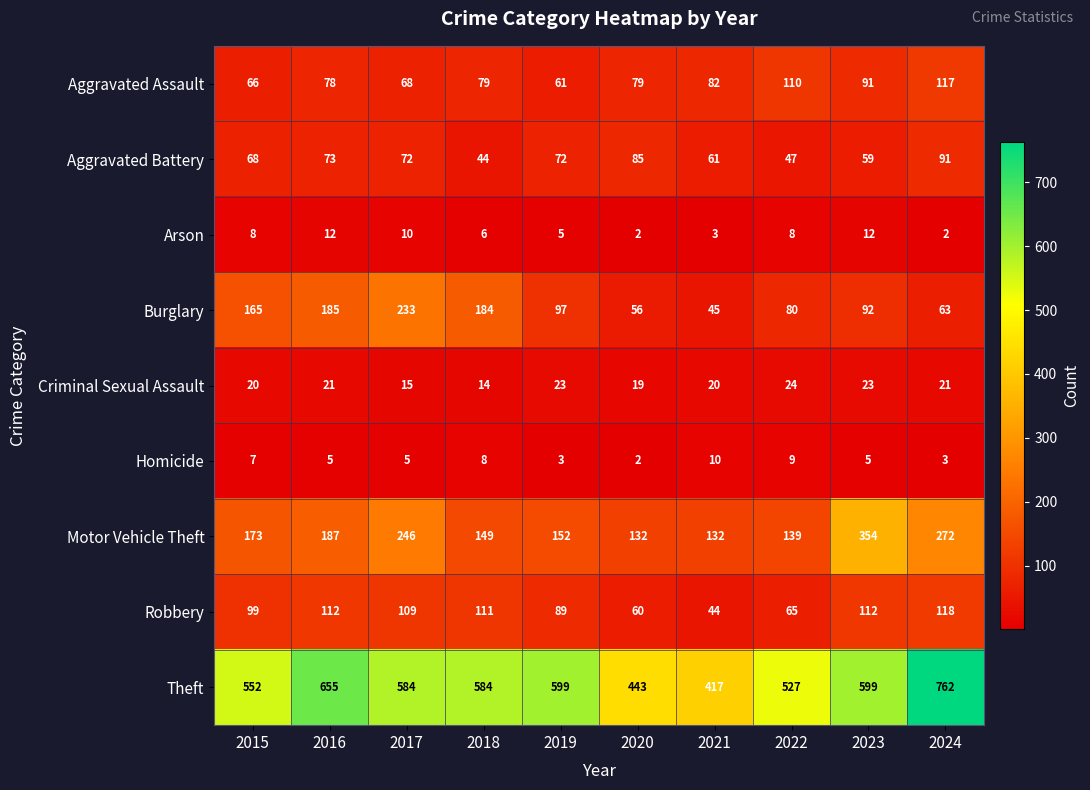

What is the difference between the highest and lowest values at 2020?

441